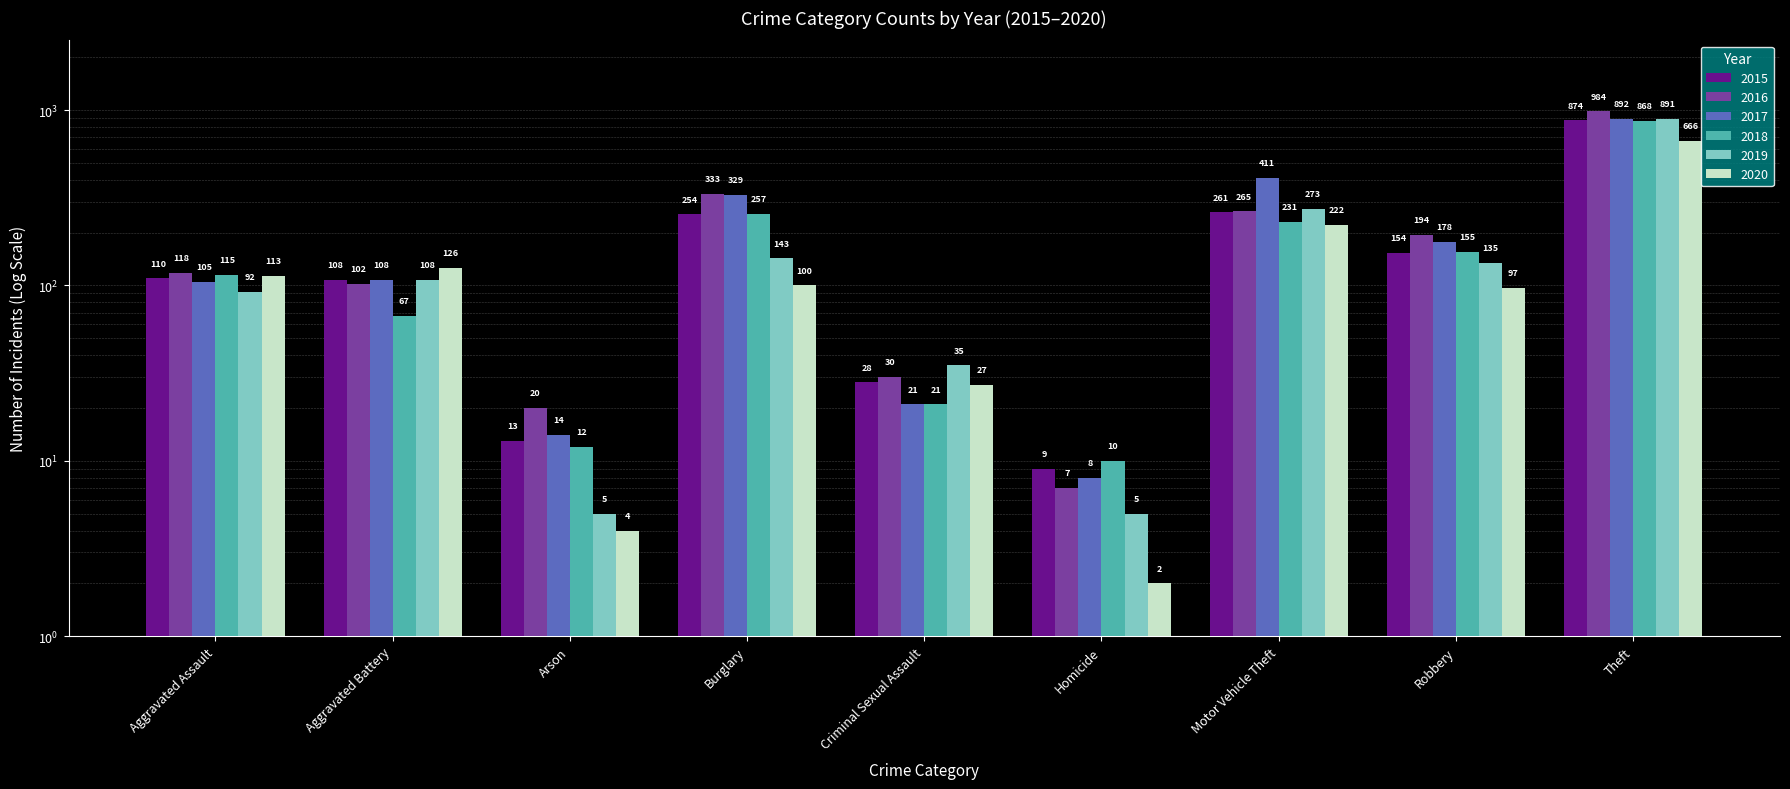

Which label corresponds to the smallest value in the chart?

Homicide